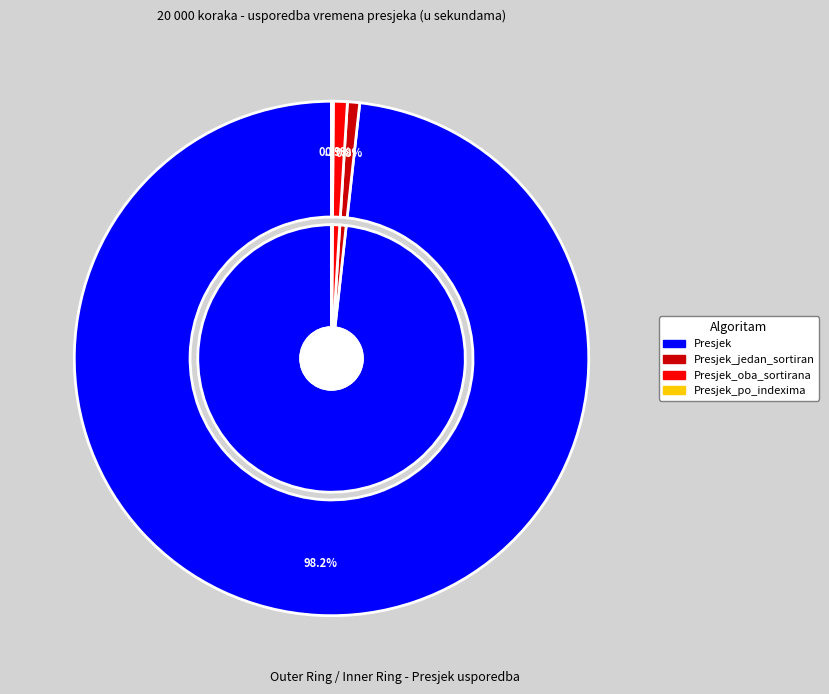

Is it true that Presjek_po_indexima (u sekundama) is 9% of the pie?

False